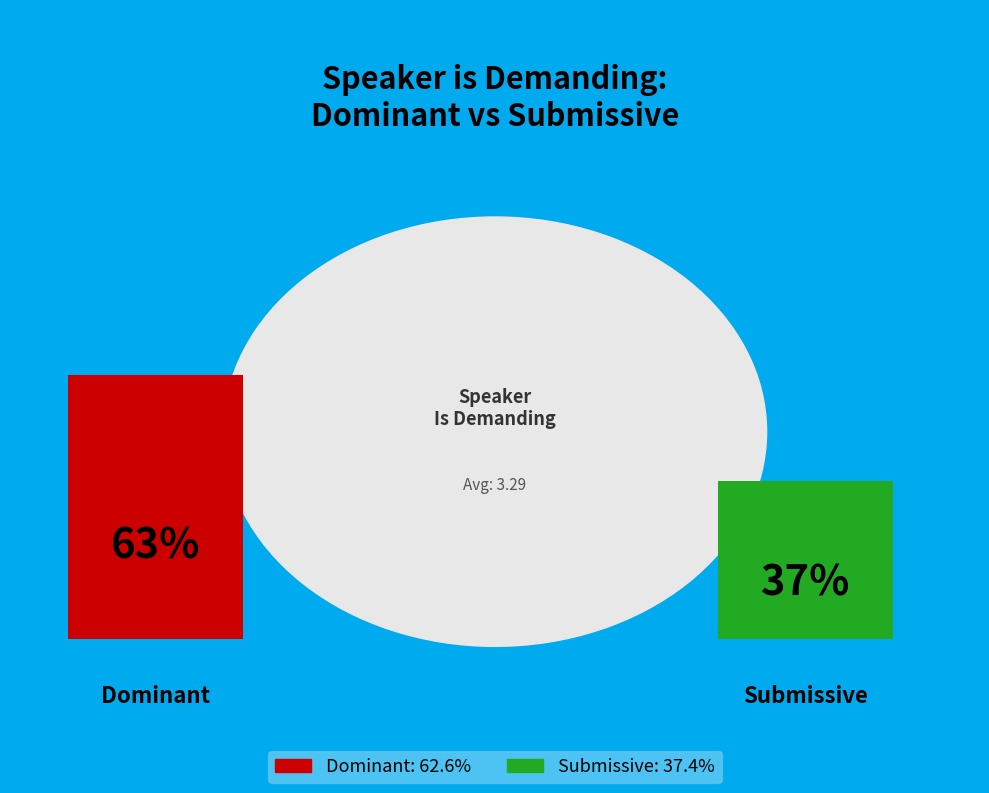

What is the smallest slice in the pie chart?

Submissive